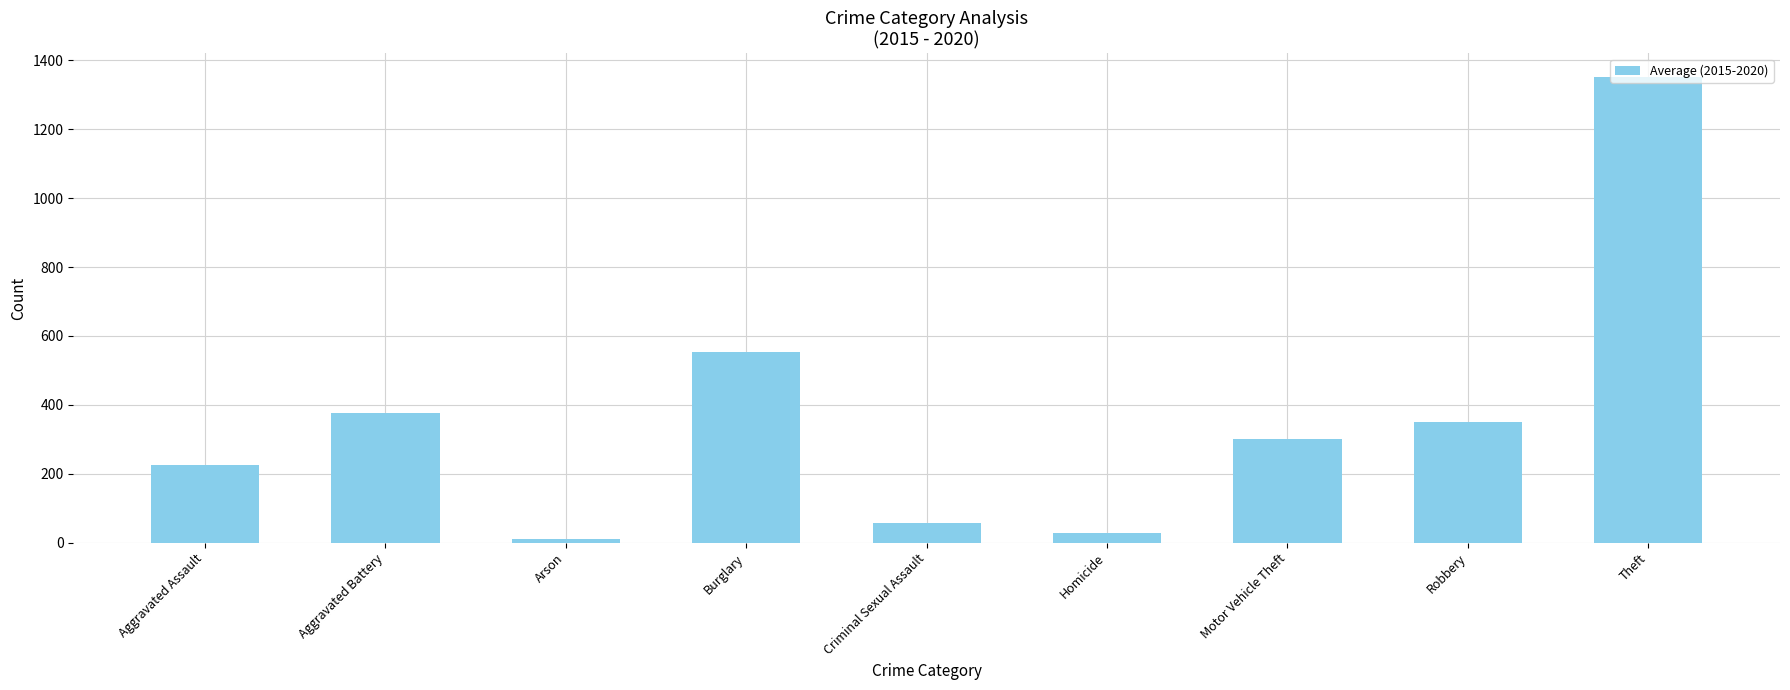

The value at Criminal Sexual Assault is 57.0. True or false?

True